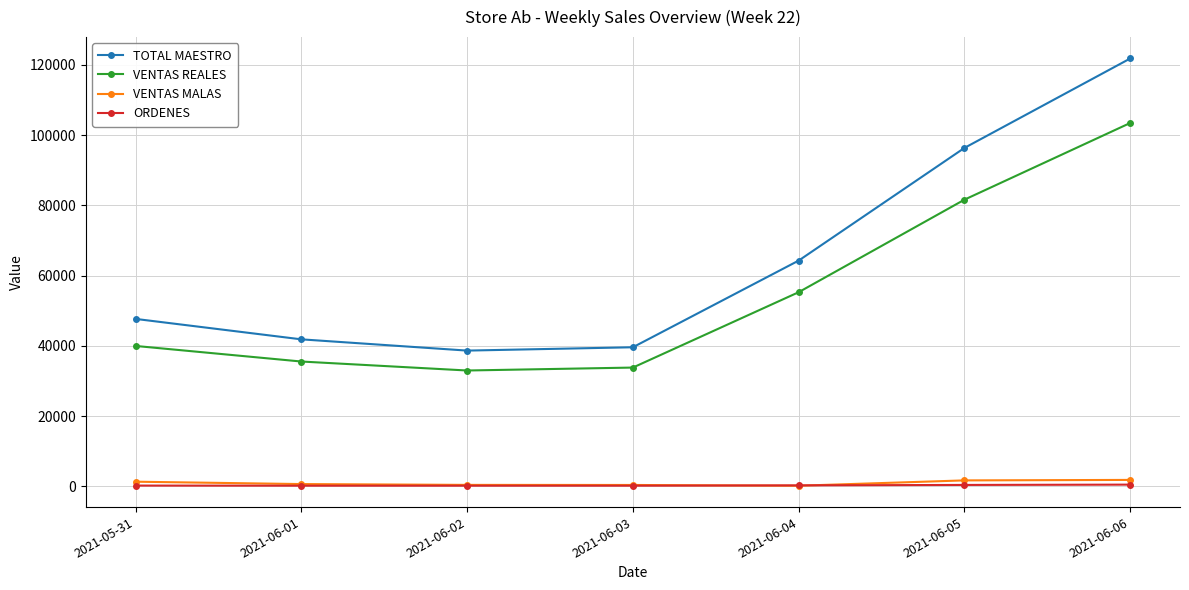

At which category is the sum across all series the highest?

2021-06-06